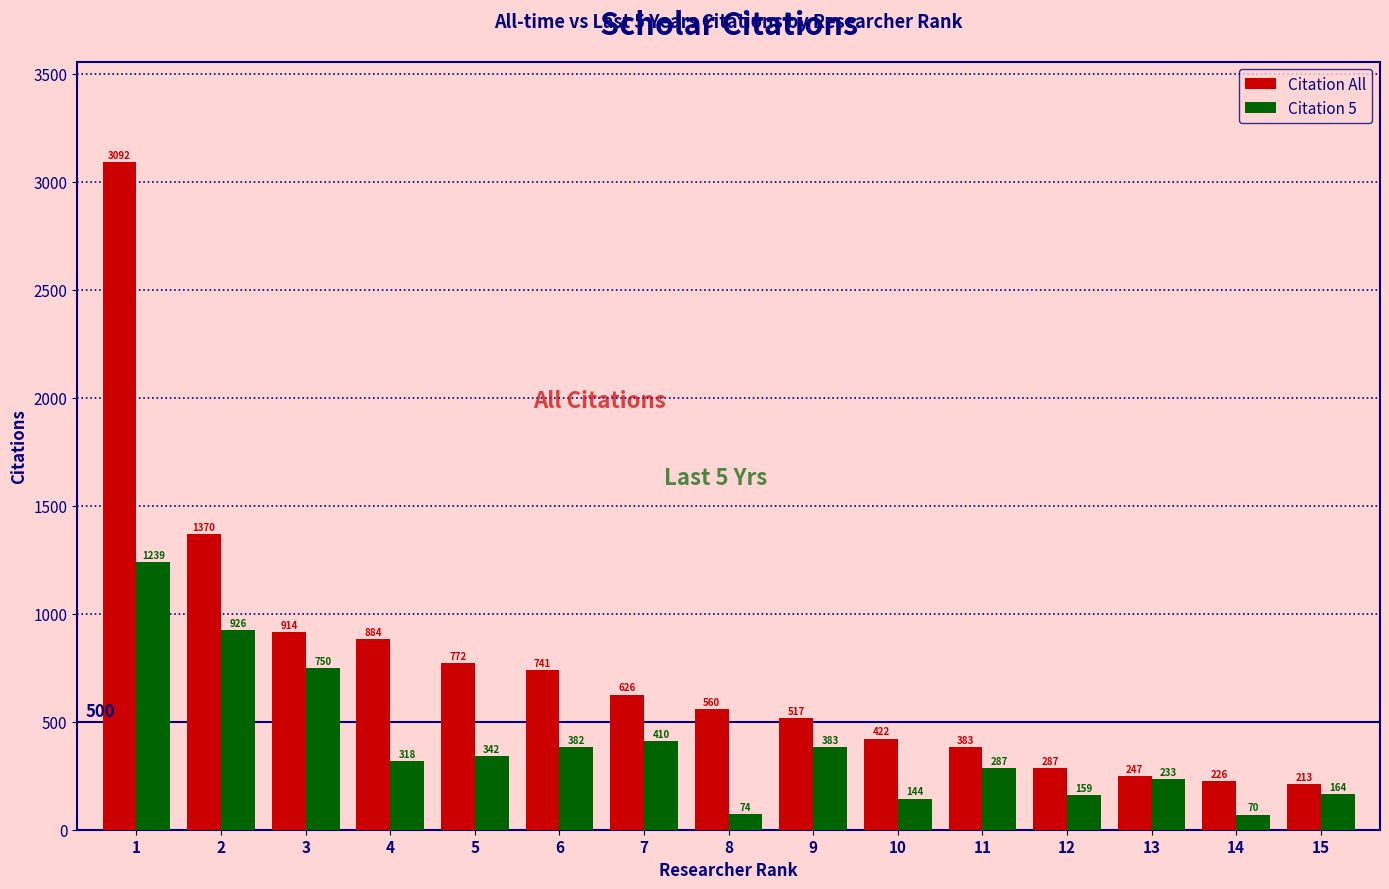

What is the sum of the Citation All values at 4 and 3?

1798